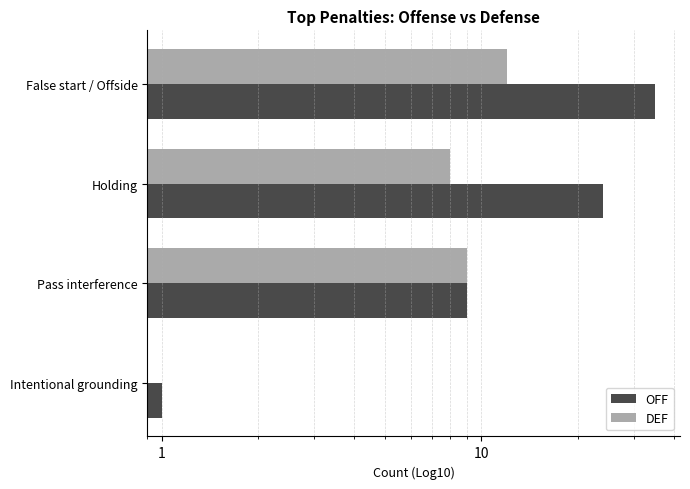

What is the value of the OFF bar at the 2nd from the left?

24